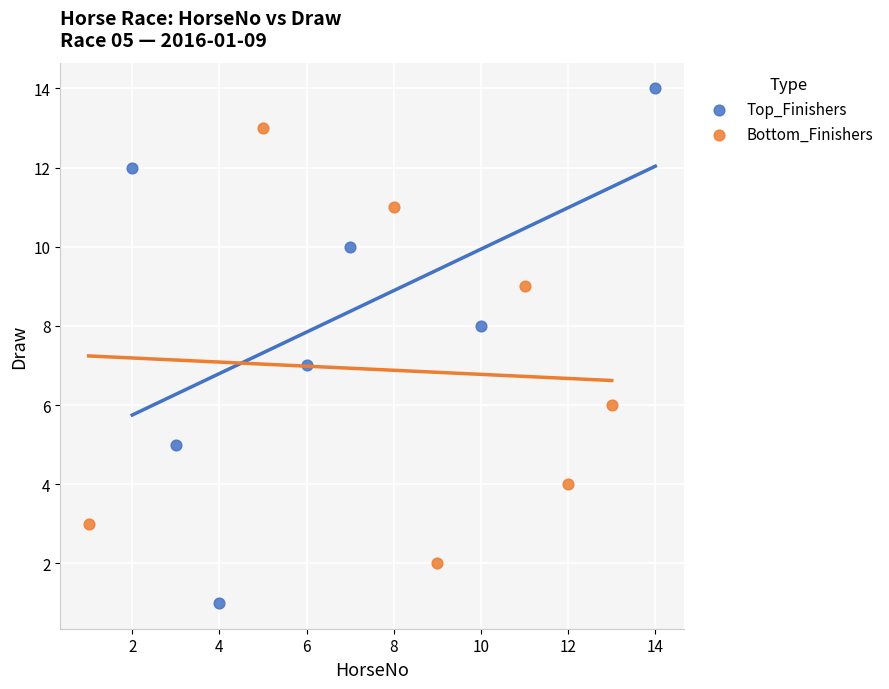

Which series contains the highest Y value?

Top_Finishers